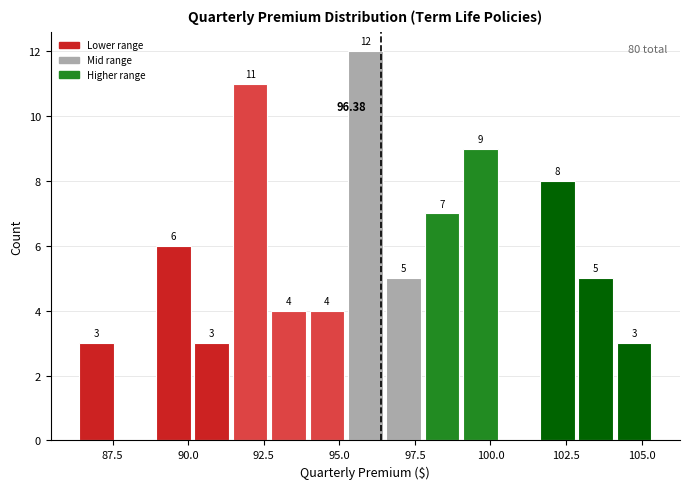

Read against the x-axis, roughly where is the centre of the tallest bar?

96.0